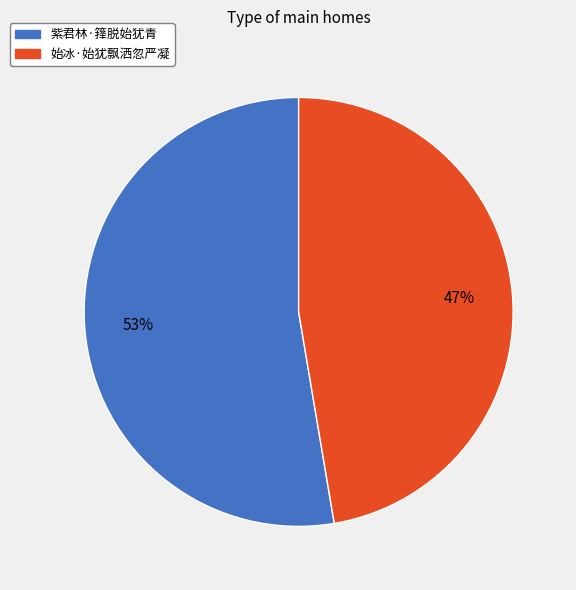

Is there any slice that represents more than half of the pie?

Yes